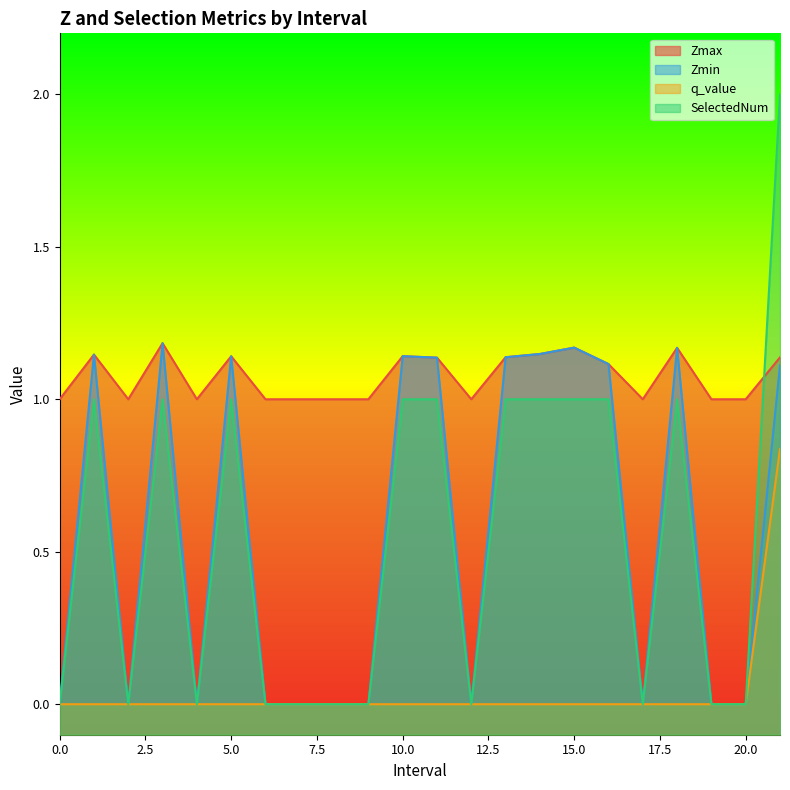

Where is the first local maximum for Zmin?

1.0